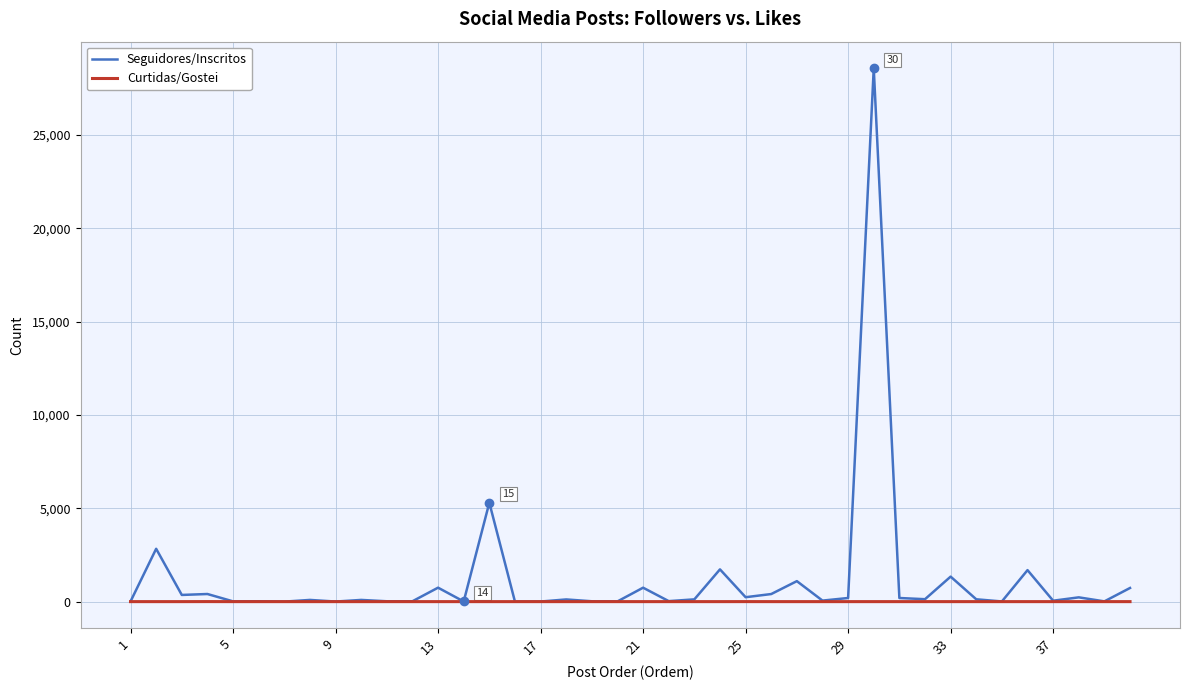

Which series has the largest range (max minus min)?

Seguidores/Inscritos